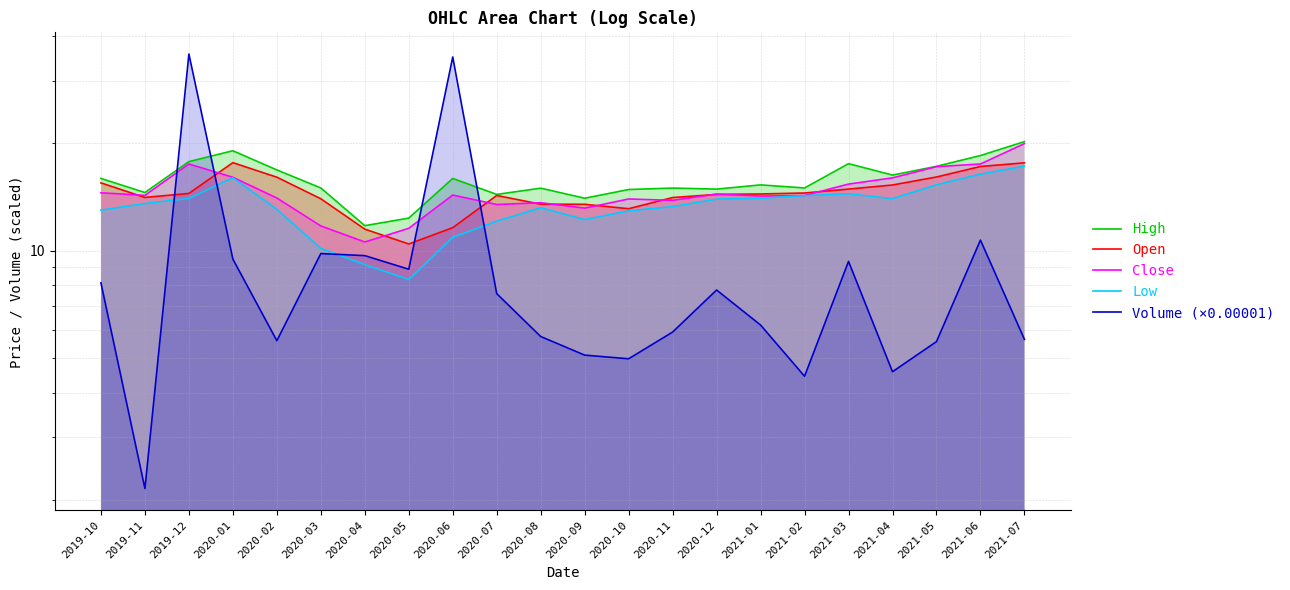

Read the Open value at 2020-02.

16.1